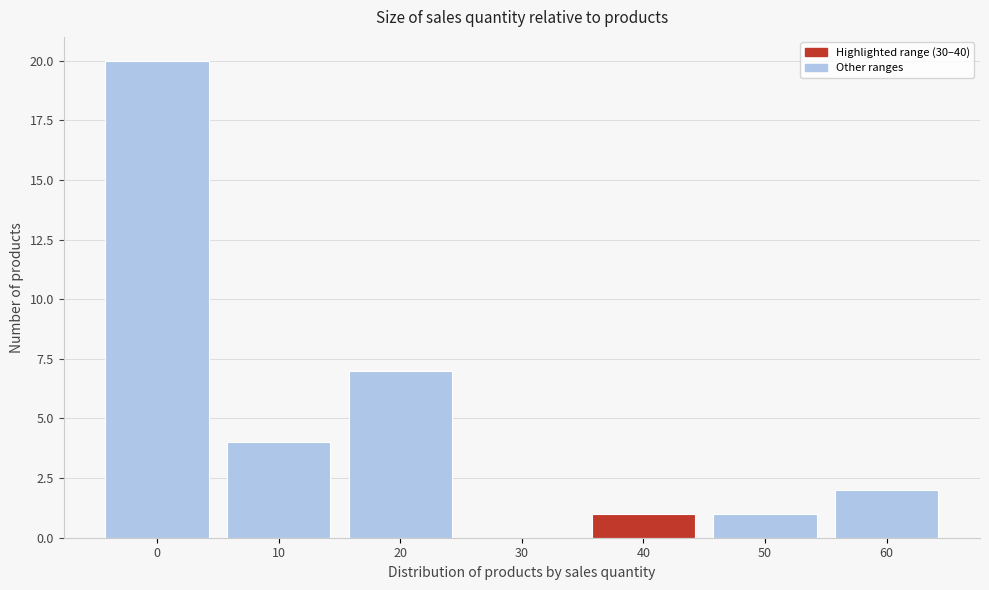

Reading left to right, extract all data points from this chart.

0=20	10=4	20=7	30=0	40=1	50=1	60=2